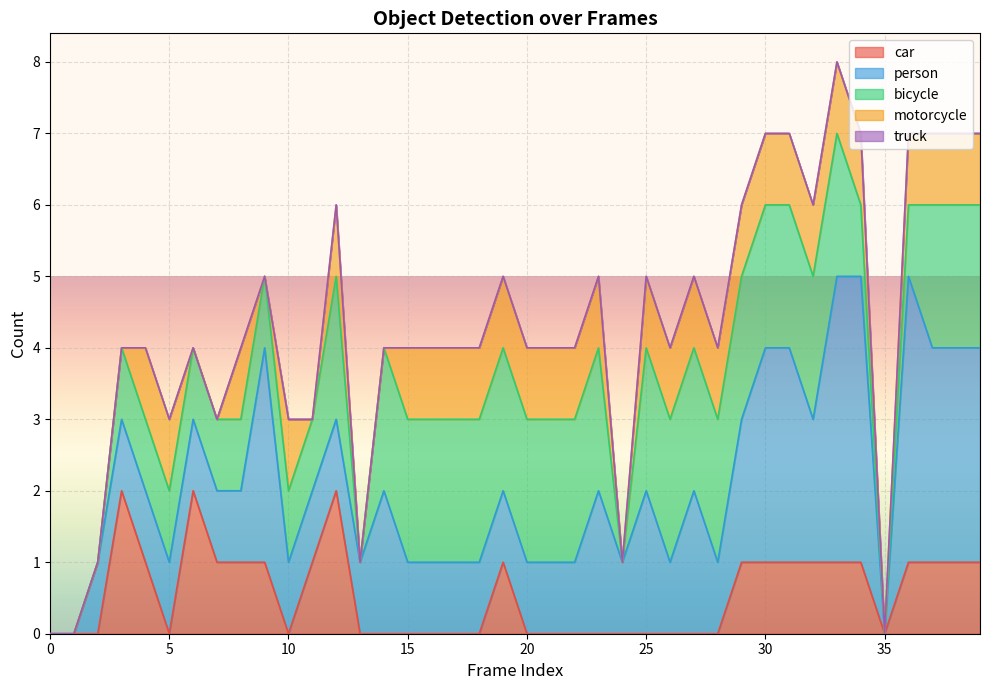

What is the total value across all series at 37?

7